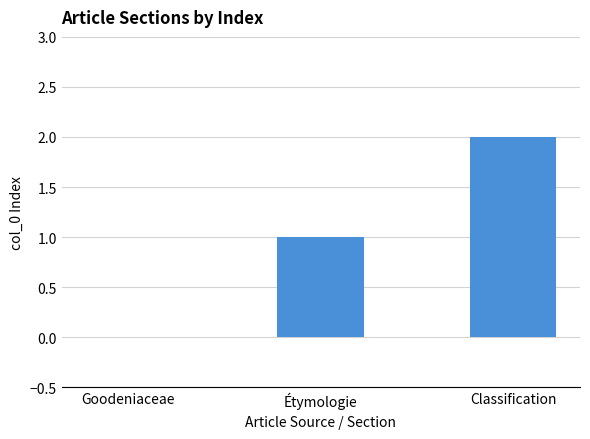

Between Classification and Goodeniaceae, which is larger?

Classification